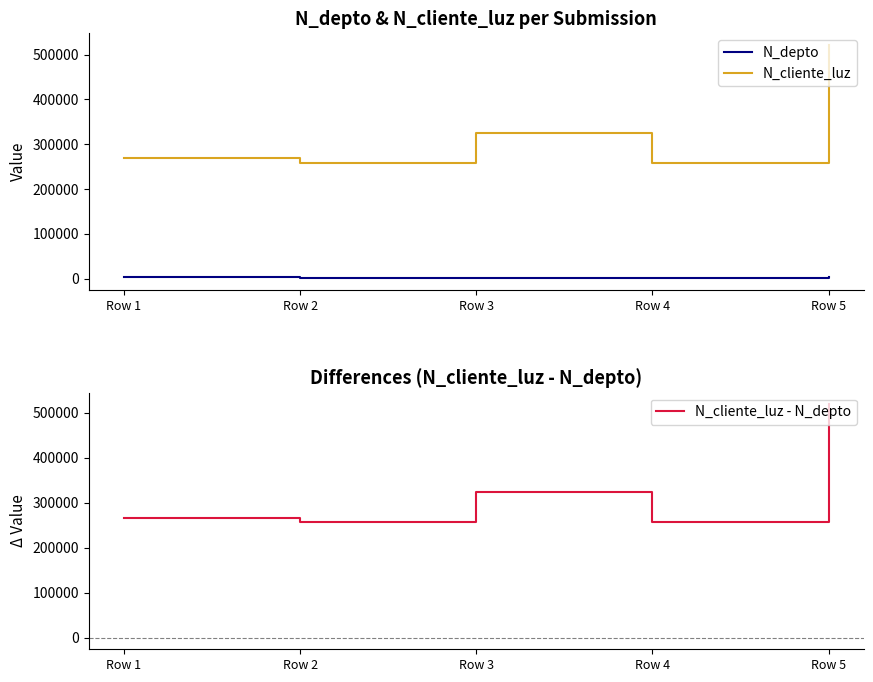

How many lines are shown in the chart?

3